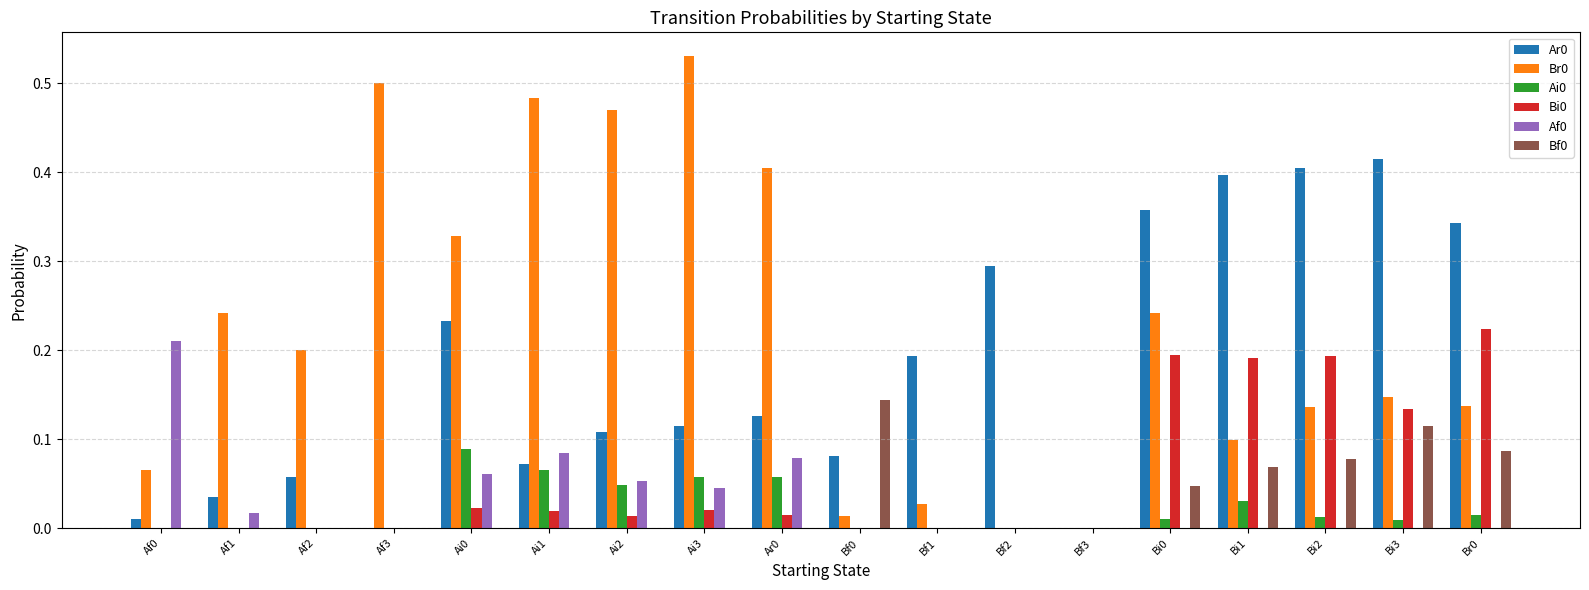

Is the value of Bi0 at Ar0 greater than the value of Af0 at Bf1?

Yes